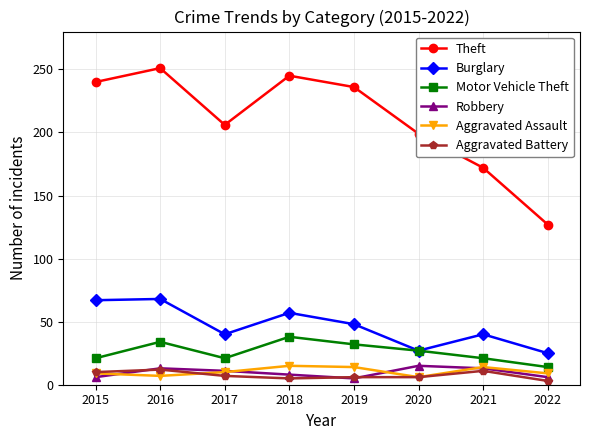

Which category has the highest value across all series?

2016